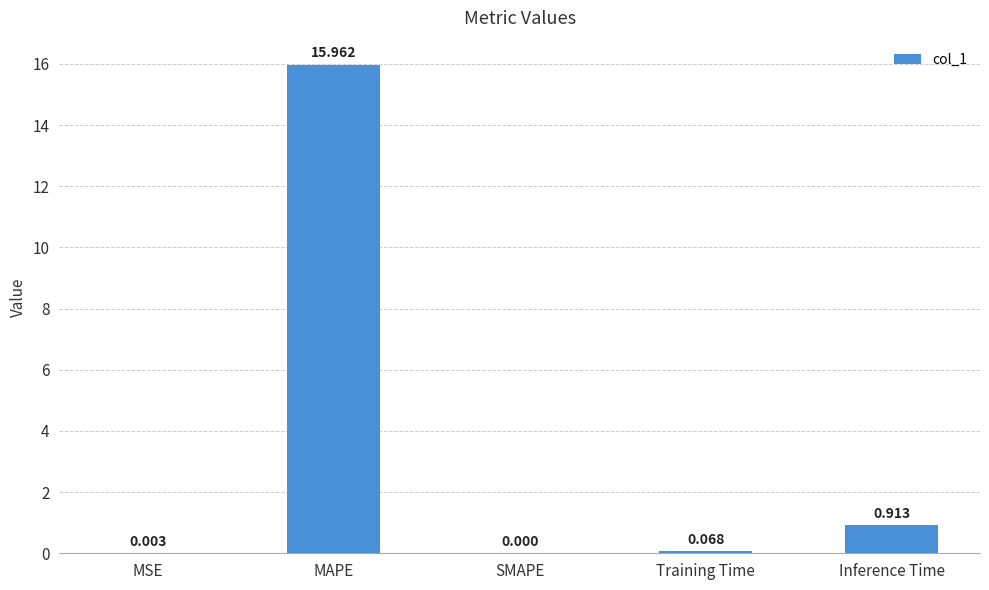

Where is the data nearest to the value 7?

Inference Time